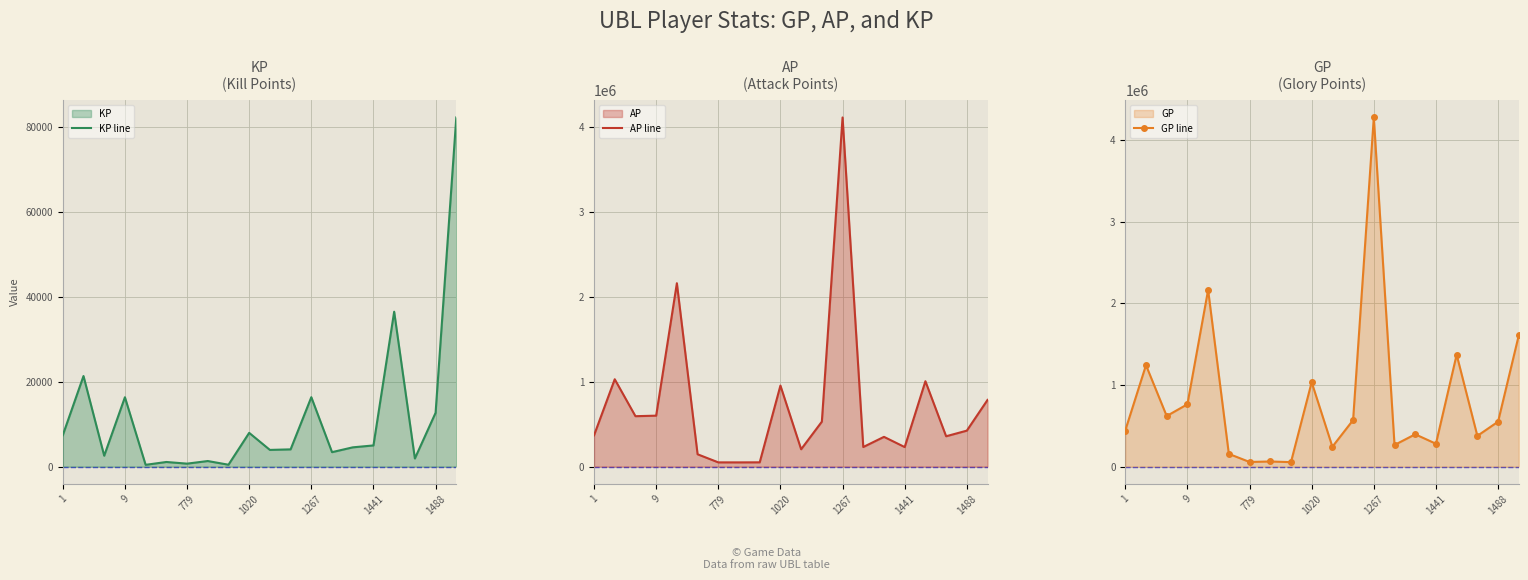

What is the highest value of the KP line series?

82359.6